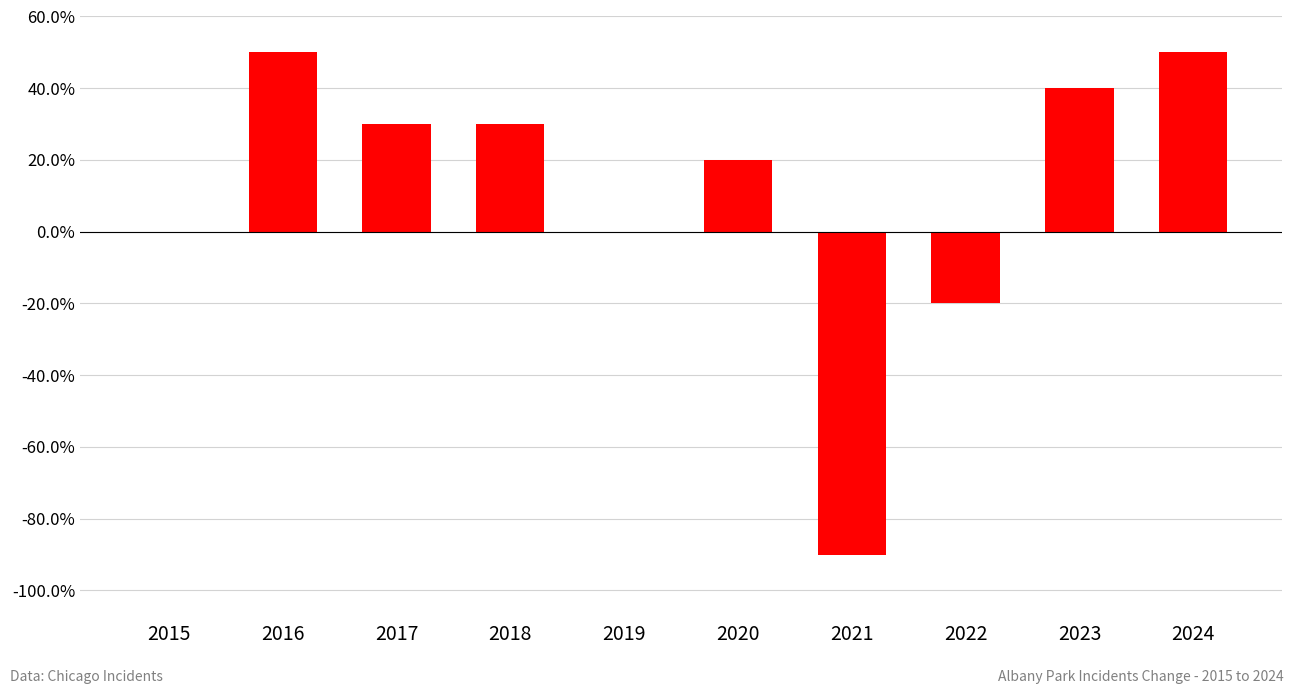

Where is the data nearest to the value -20?

2022